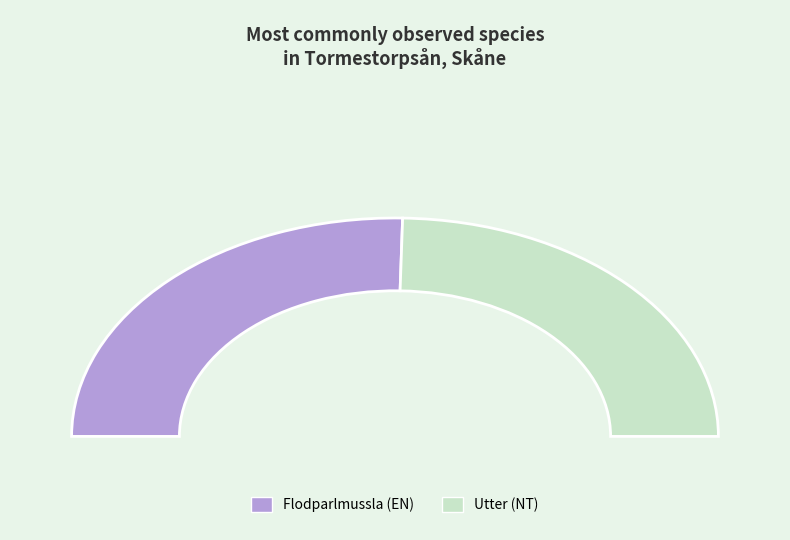

Combined, what portion of the pie is 18450 and 13460146?

100.0%